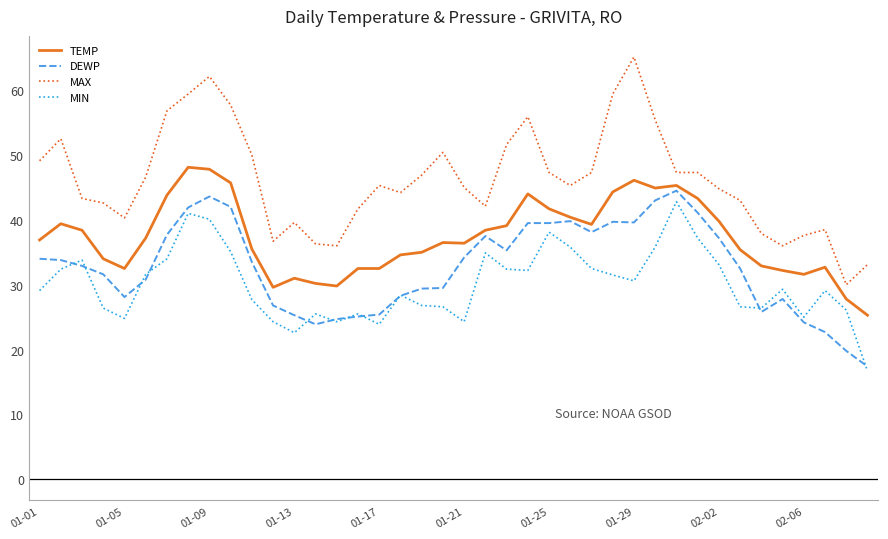

What is the difference between the second highest and second lowest values in the TEMP series?

20.0